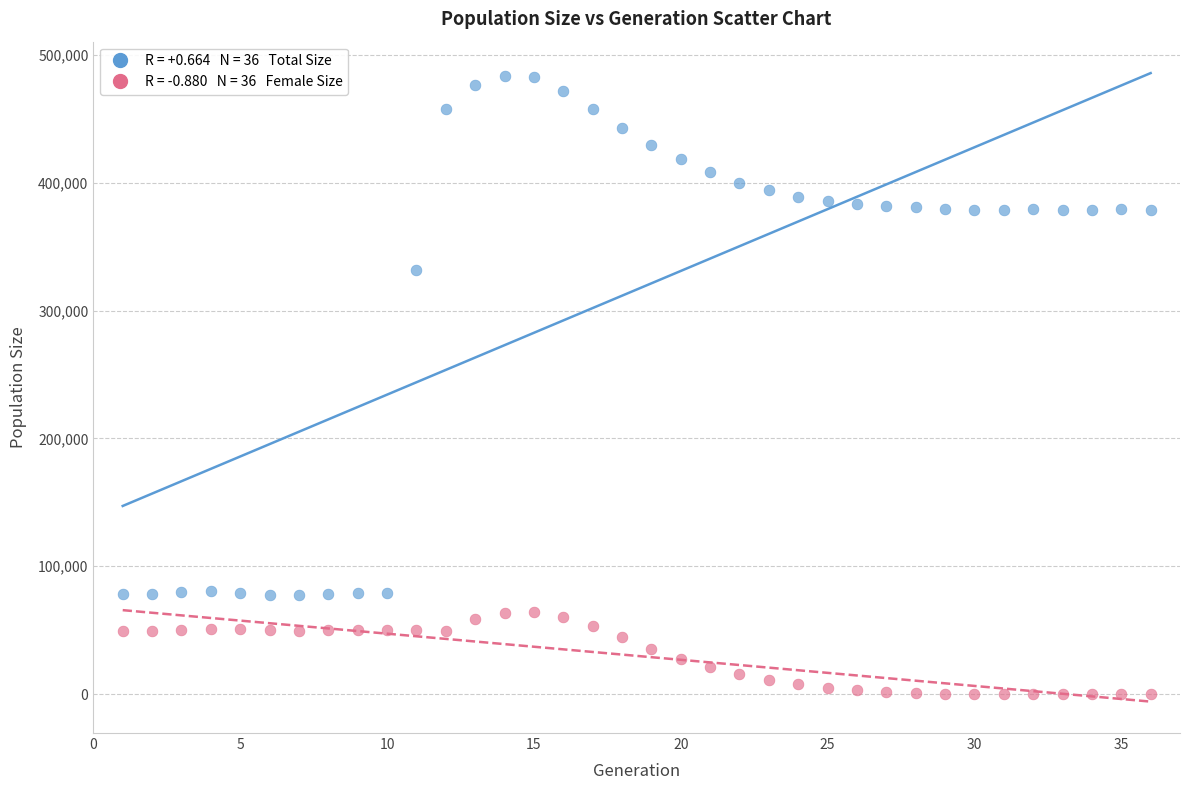

Across all data points, what is the range of Y values (max minus min)?

483306